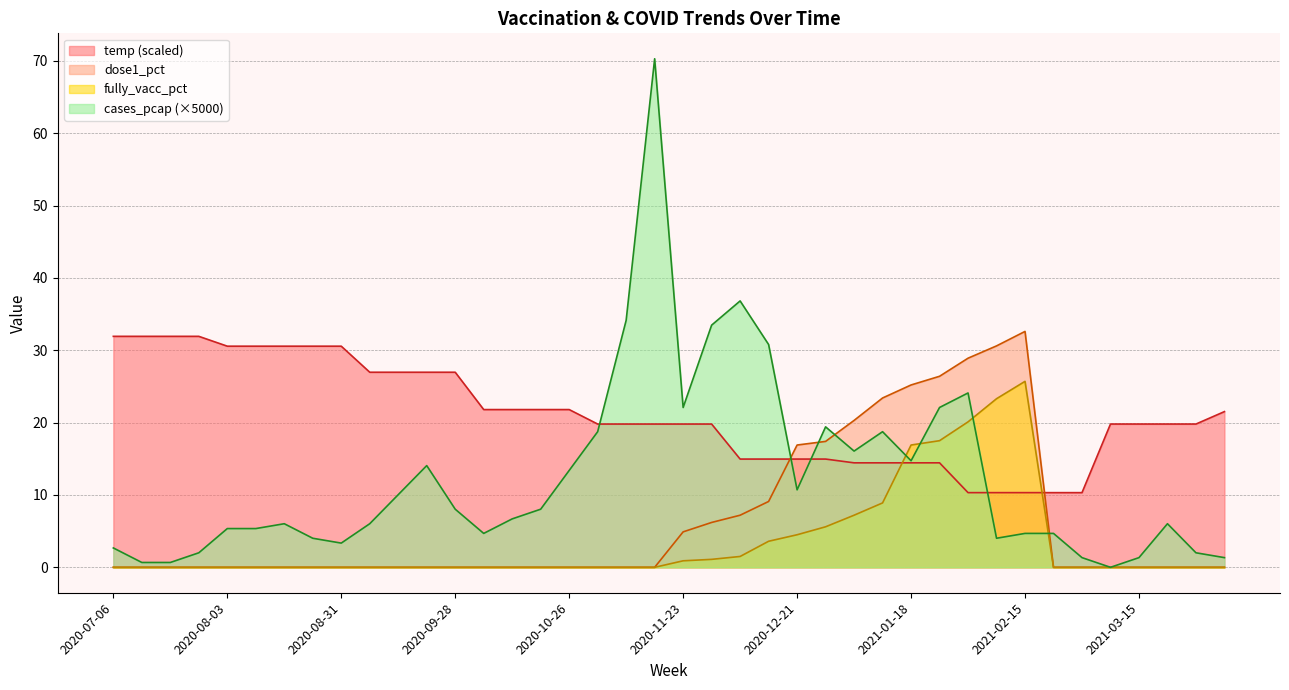

What is the label of the 2nd point from the right?

2021-03-29